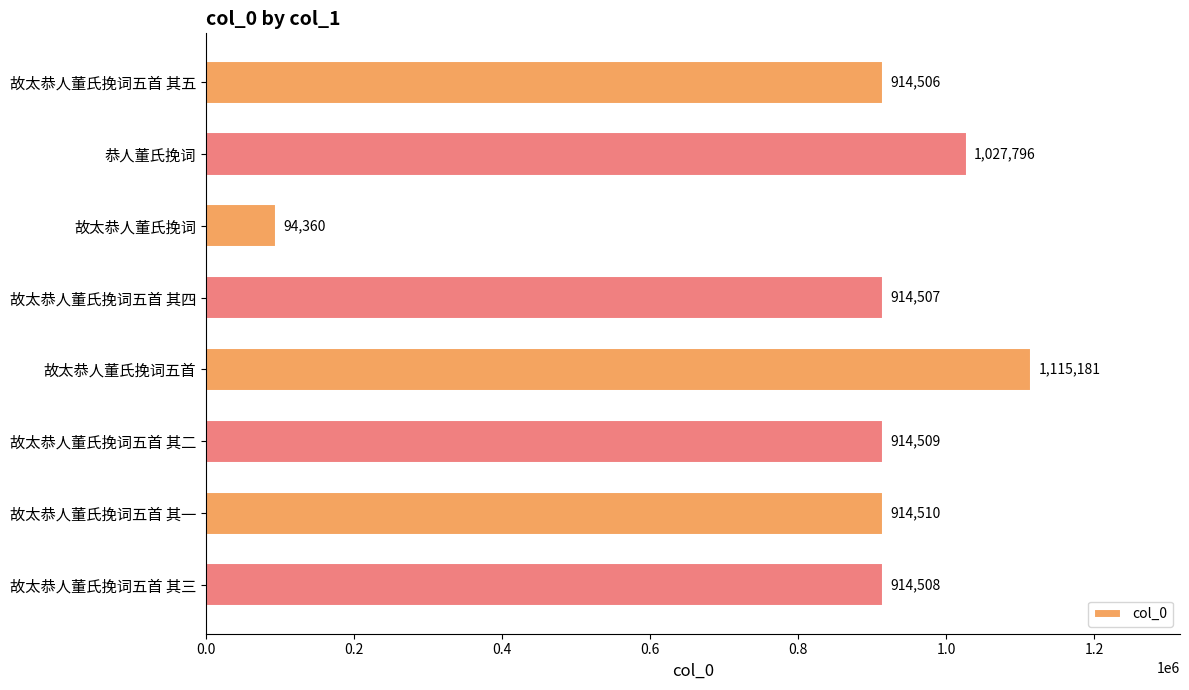

Reading top to bottom, extract all data points from this chart.

914506	1027796	94360	914507	1115181	914509	914510	914508